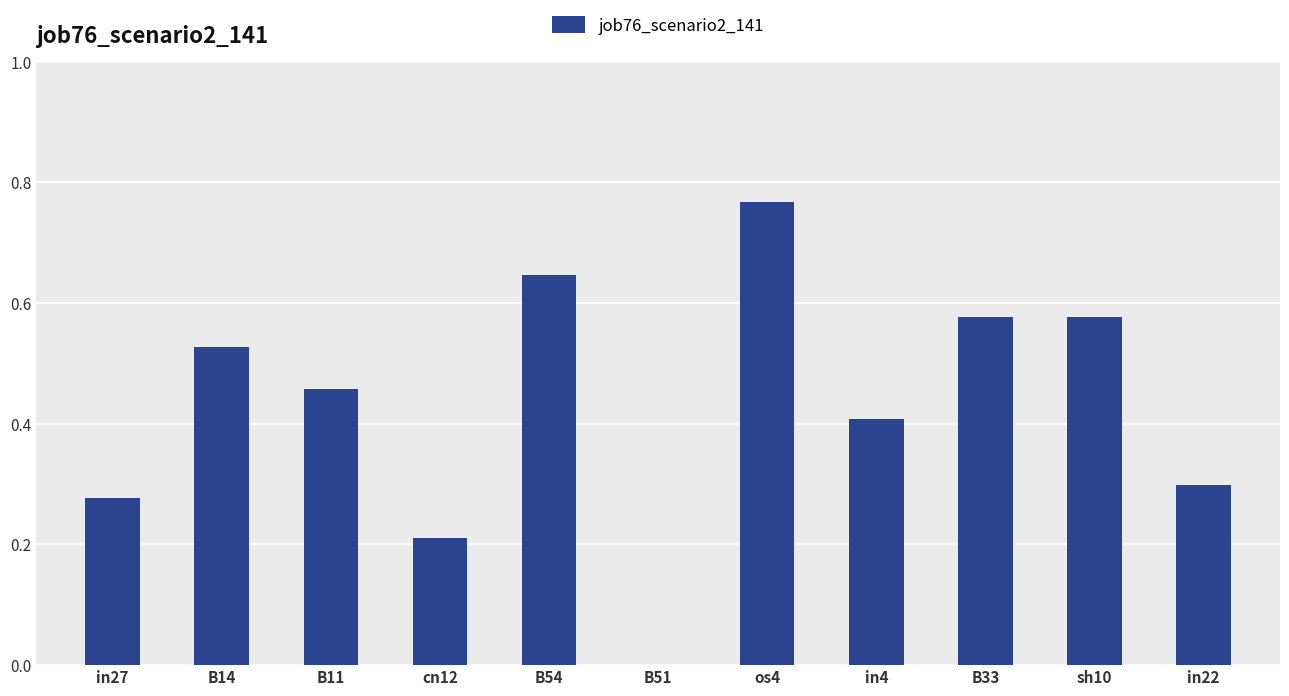

True or false: the data shows 1.0 at B33.

False